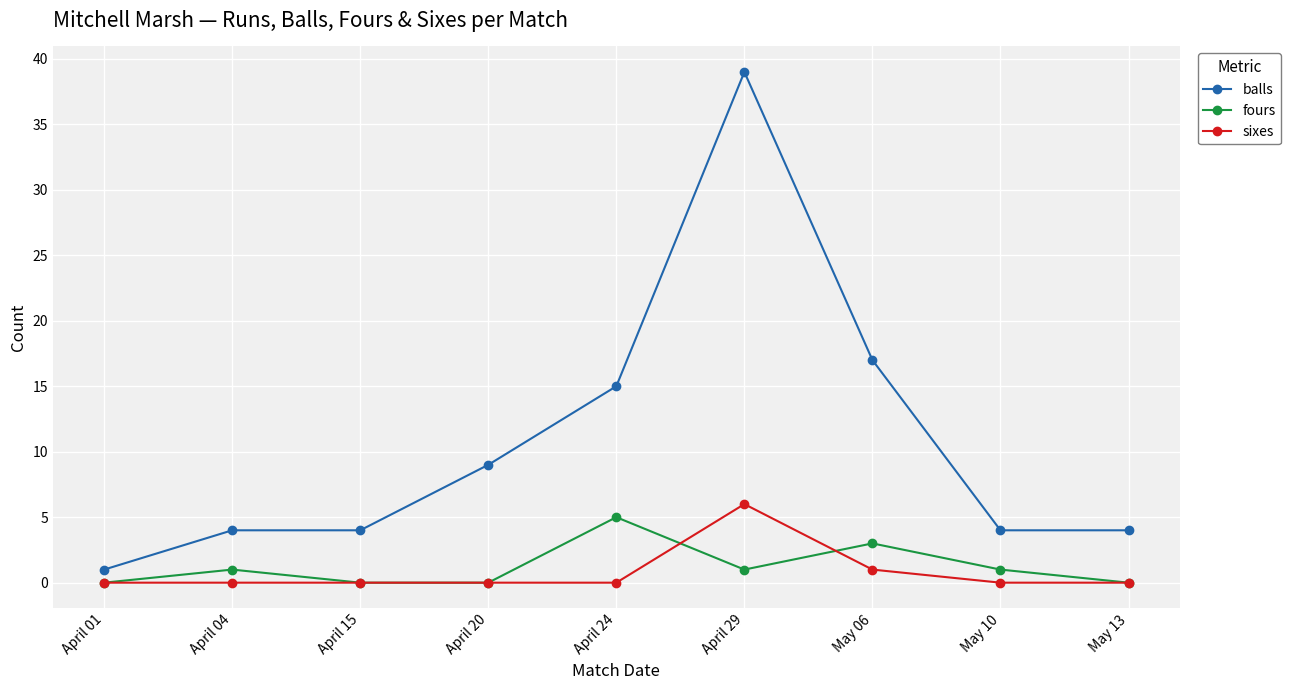

Which series has the largest total across all categories?

balls